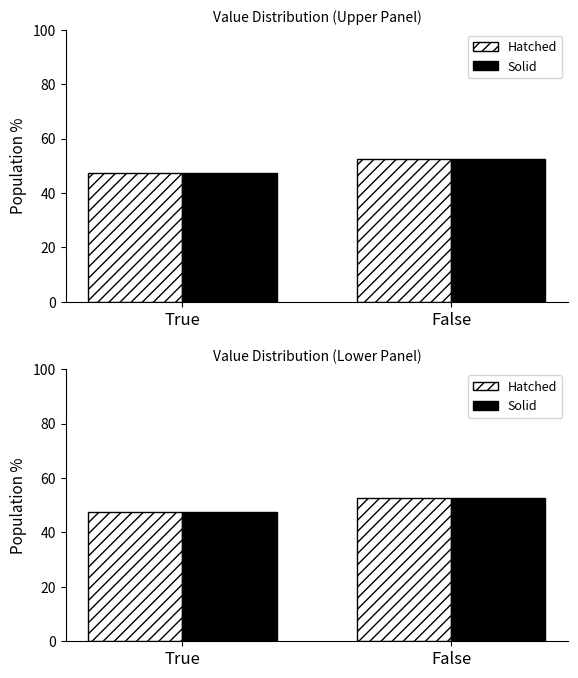

Reading left to right, what are all the values shown in this chart?

Hatched: True=47.5	False=52.5
Solid: True=47.5	False=52.5